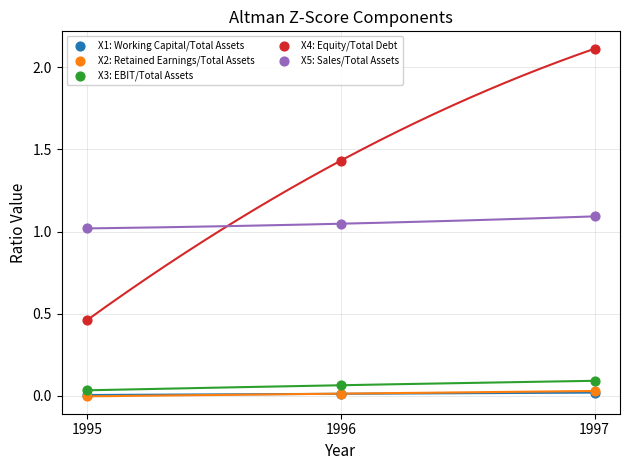

What are all the series names shown in the legend?

X1: Working Capital/Total Assets, X2: Retained Earnings/Total Assets, X3: EBIT/Total Assets, X4: Equity/Total Debt, X5: Sales/Total Assets